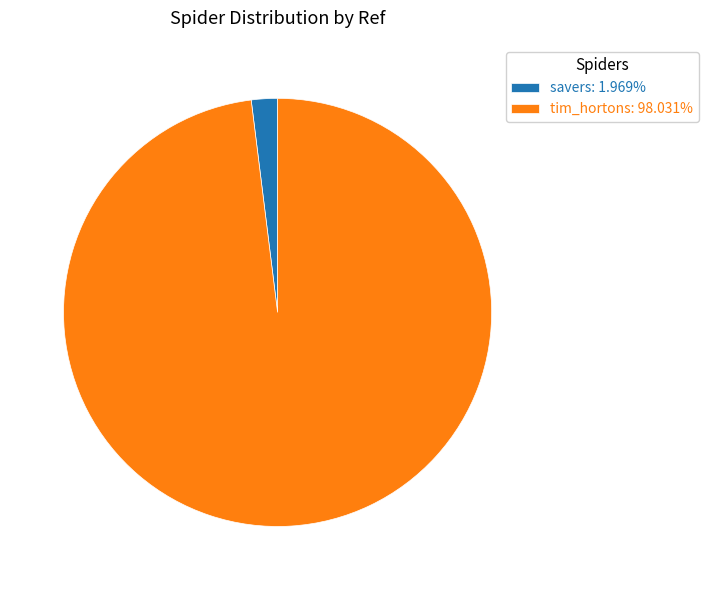

Is there any slice that represents more than half of the pie?

Yes